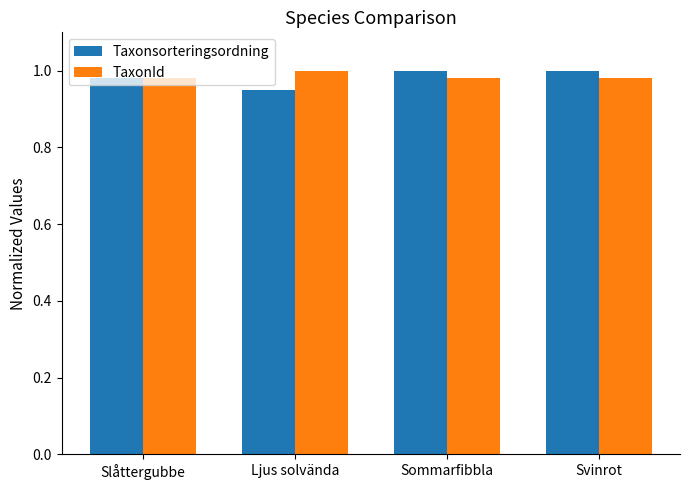

Where is Taxonsorteringsordning nearest to the value 0?

Ljus solvända